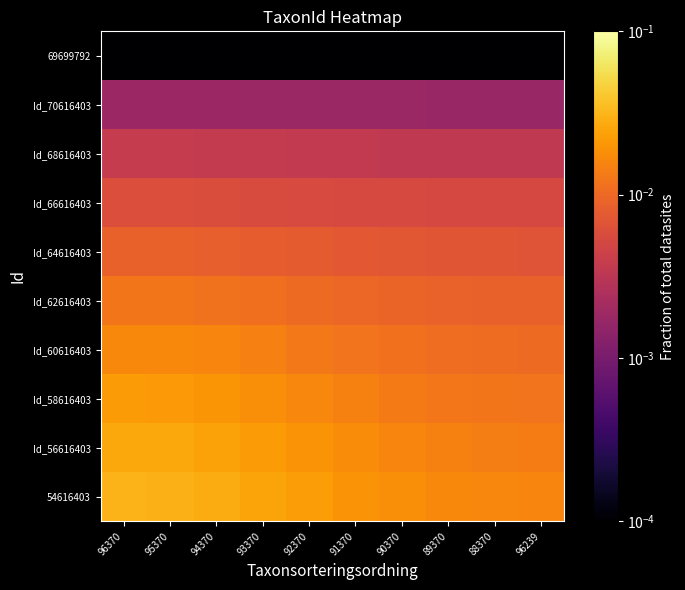

How many distinct data groups are displayed?

10